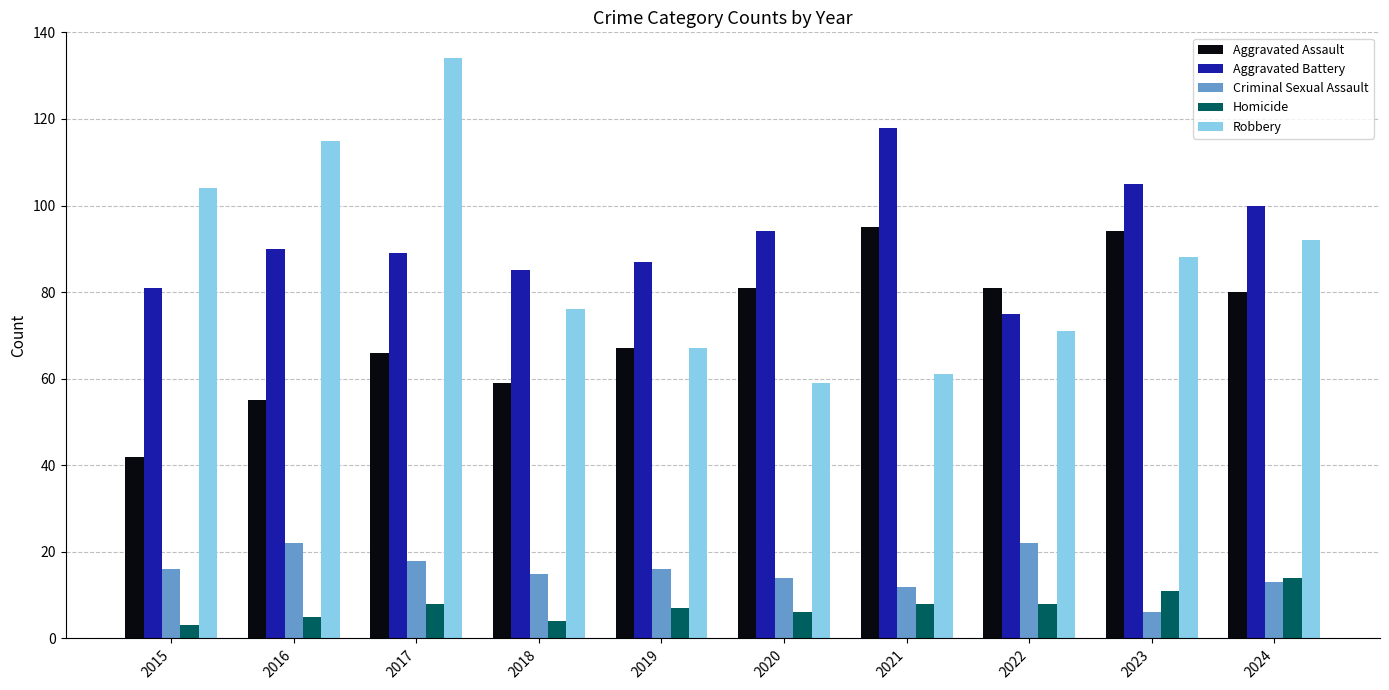

How many bars are there in each group?

5